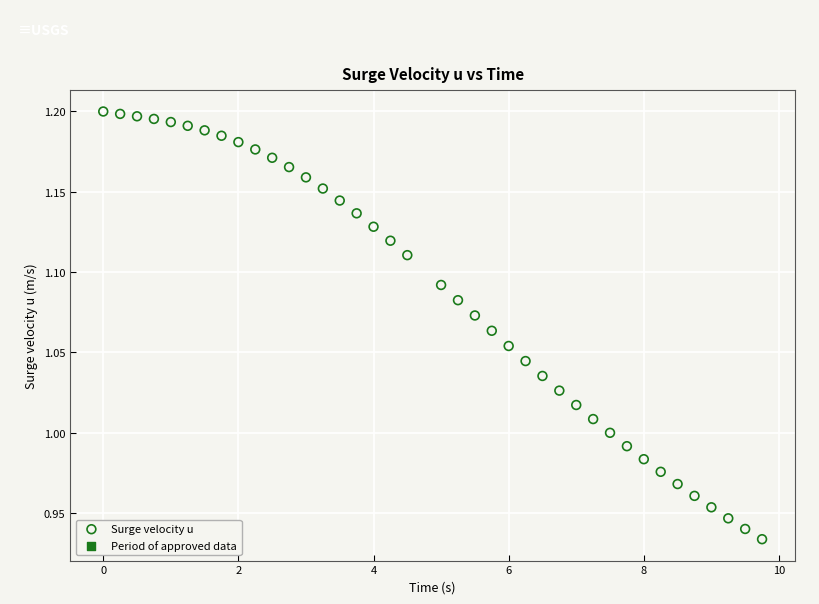

What is the range of Y values (max minus min)?

0.3